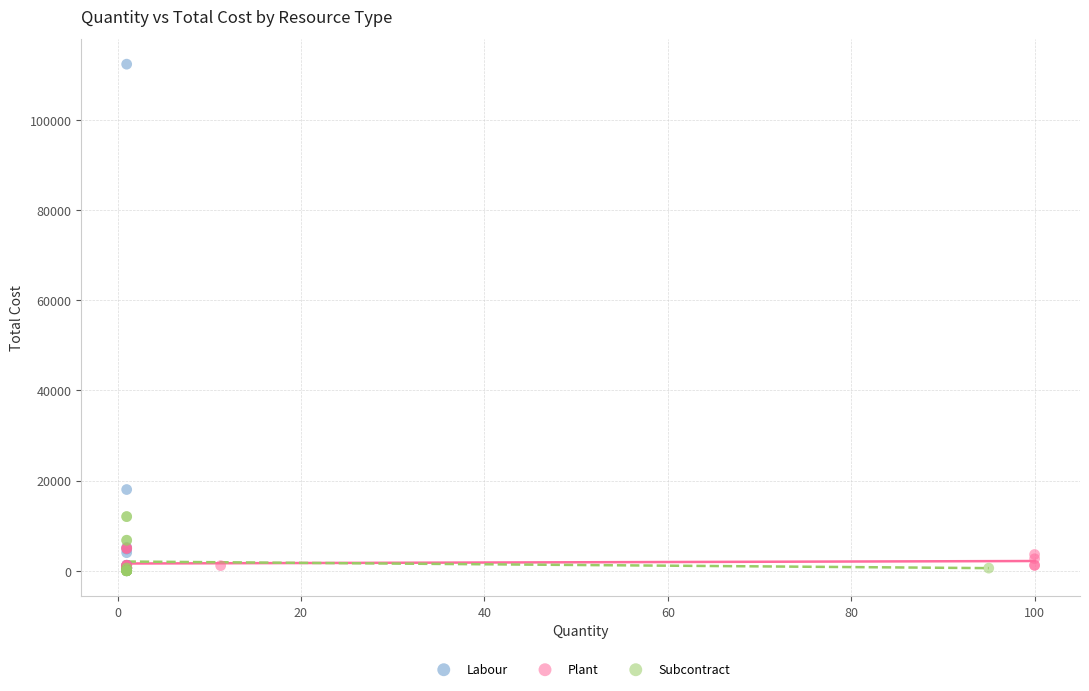

Which series has the widest spread of Y values?

Labour